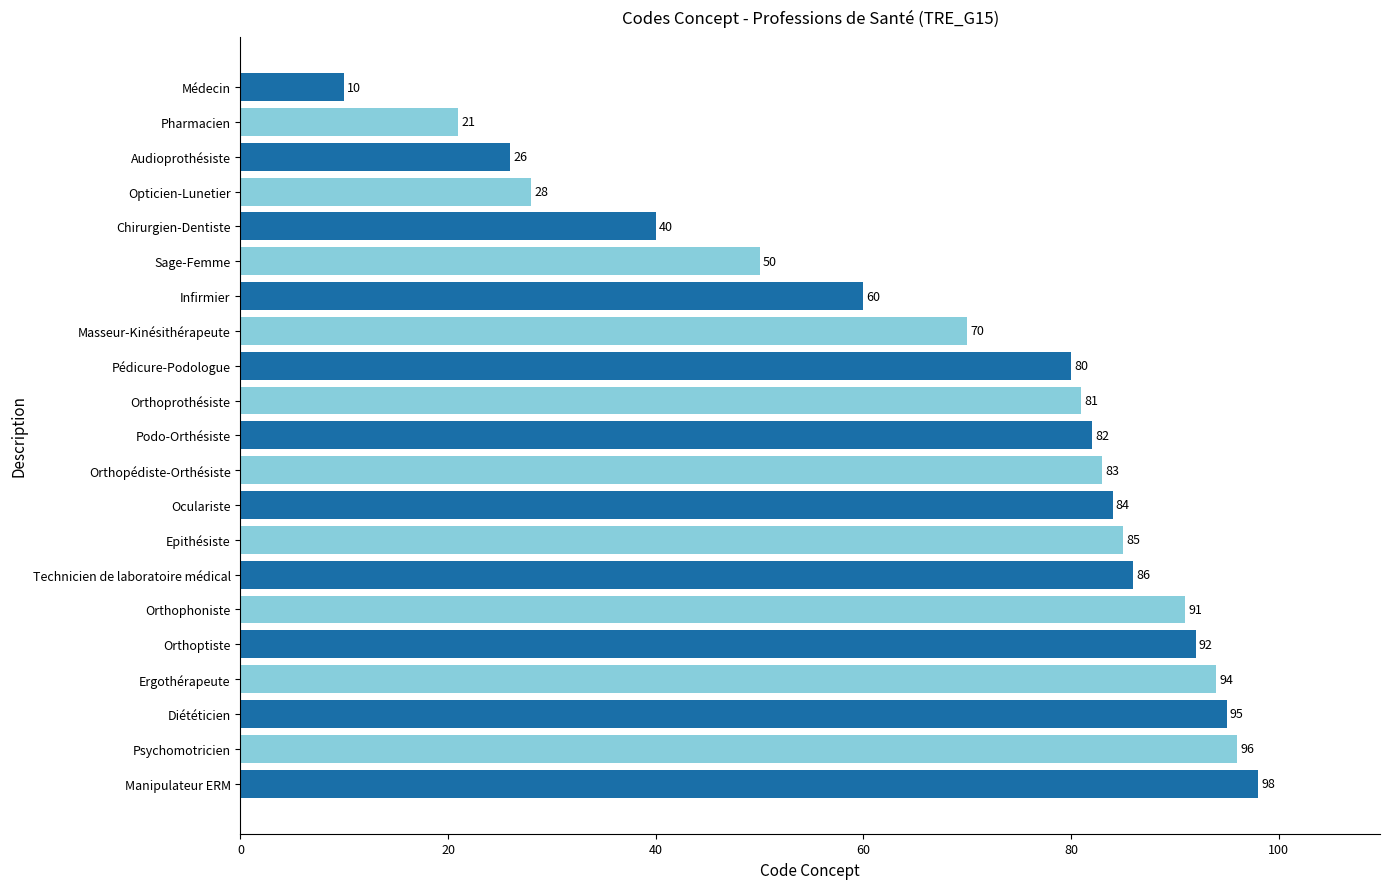

What is the ratio of the value at Pédicure-Podologue to the value at Orthopédiste-Orthésiste?

1.0